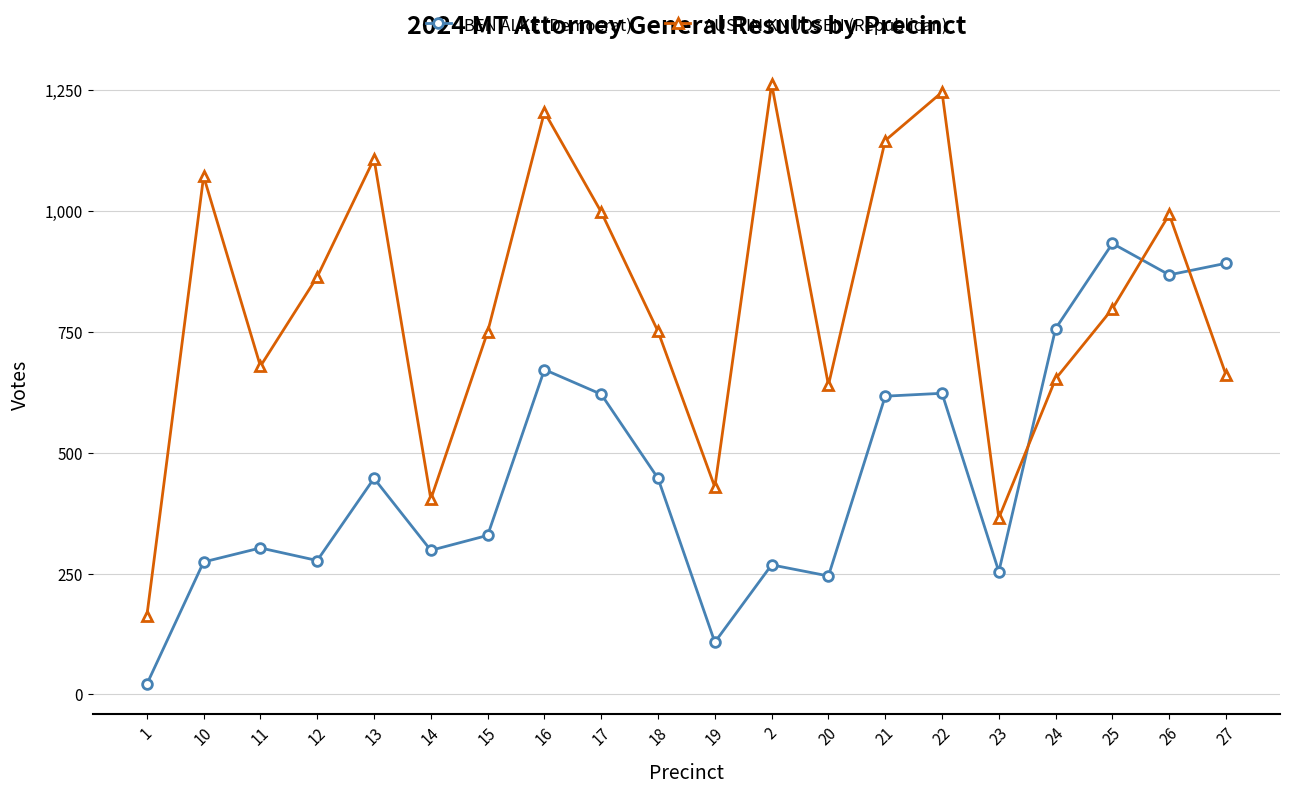

The value of BEN ALKE (Democrat) at 25 is 933. True or false?

True